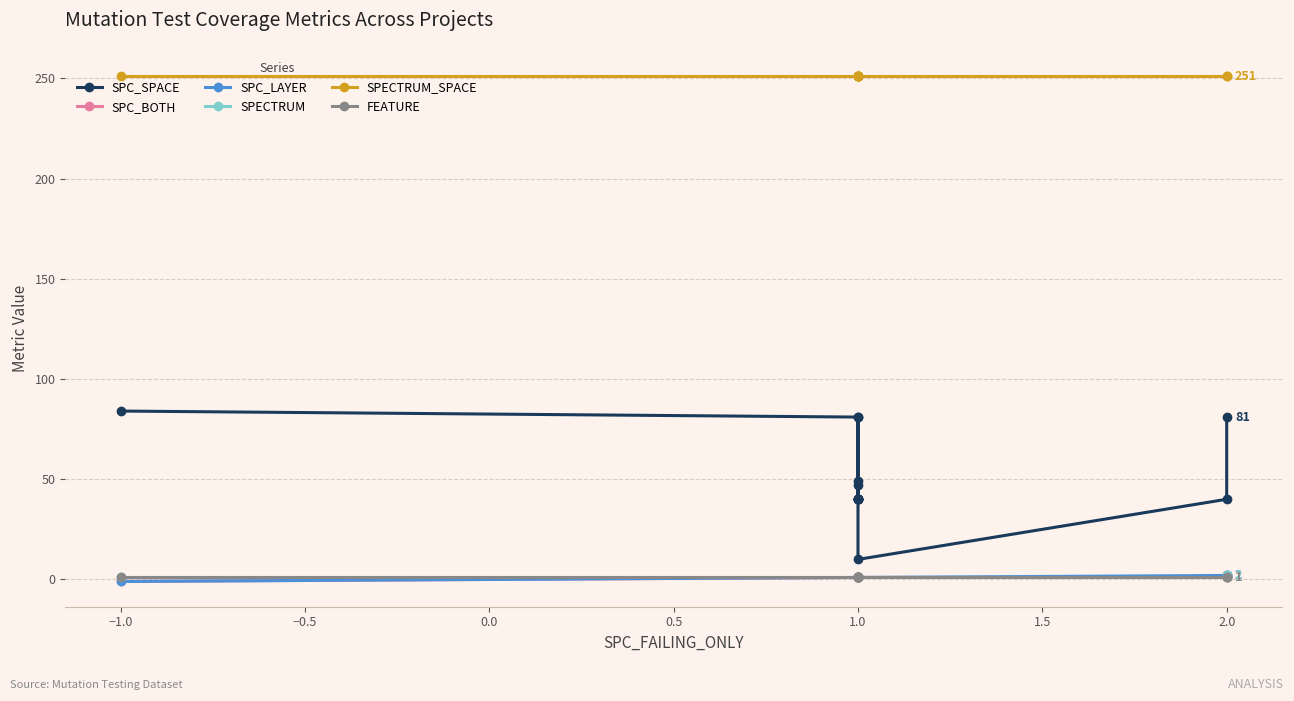

What is the average value of the SPC_SPACE series?

50